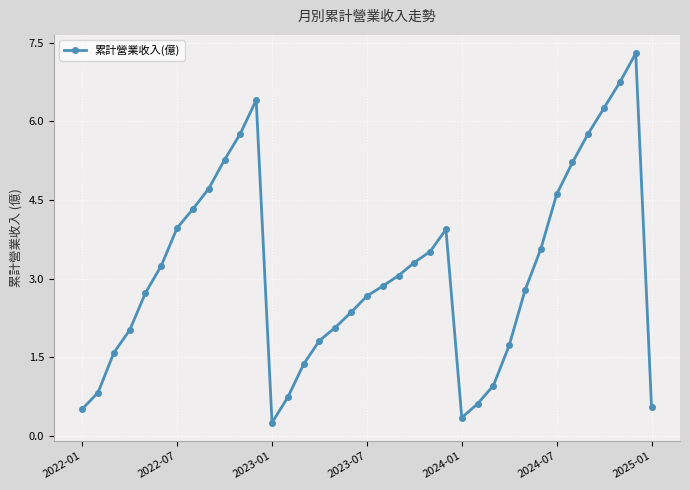

What is the value of the 23rd point from the left?

3.5